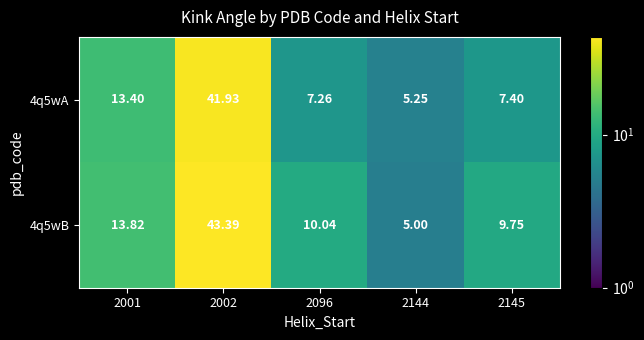

At 2145, list the series in order from largest to smallest.

4q5wB, 4q5wA